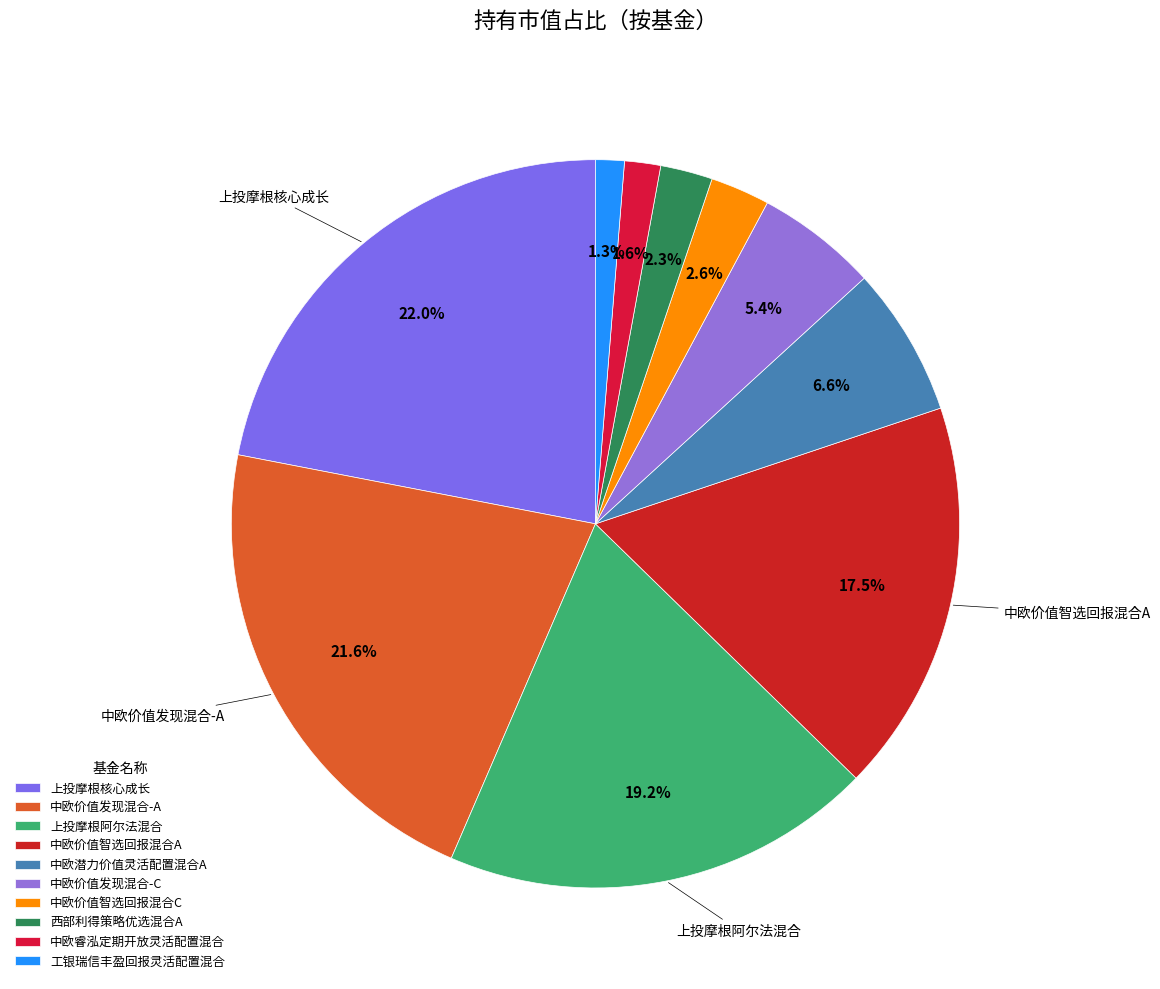

Which slice is the smallest?

工银瑞信丰盈回报灵活配置混合